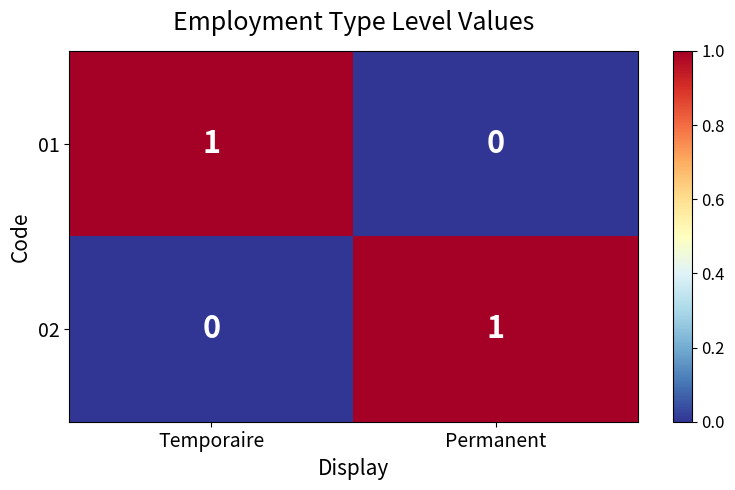

How many values in 02 are above zero?

1